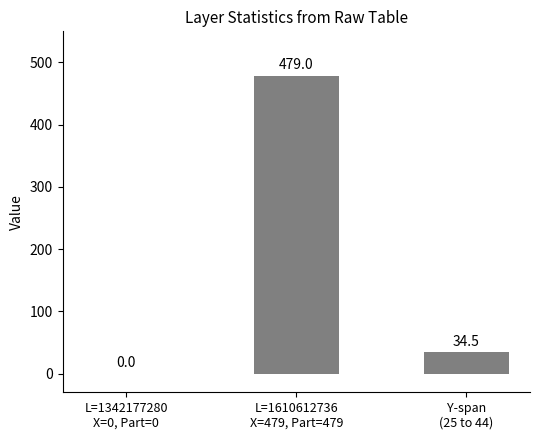

At which label is the value closest to 239?

Y-span
(25 to 44)